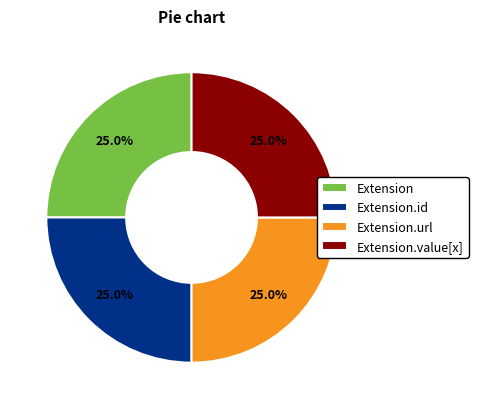

To the nearest percent, what is the average slice percentage?

25%